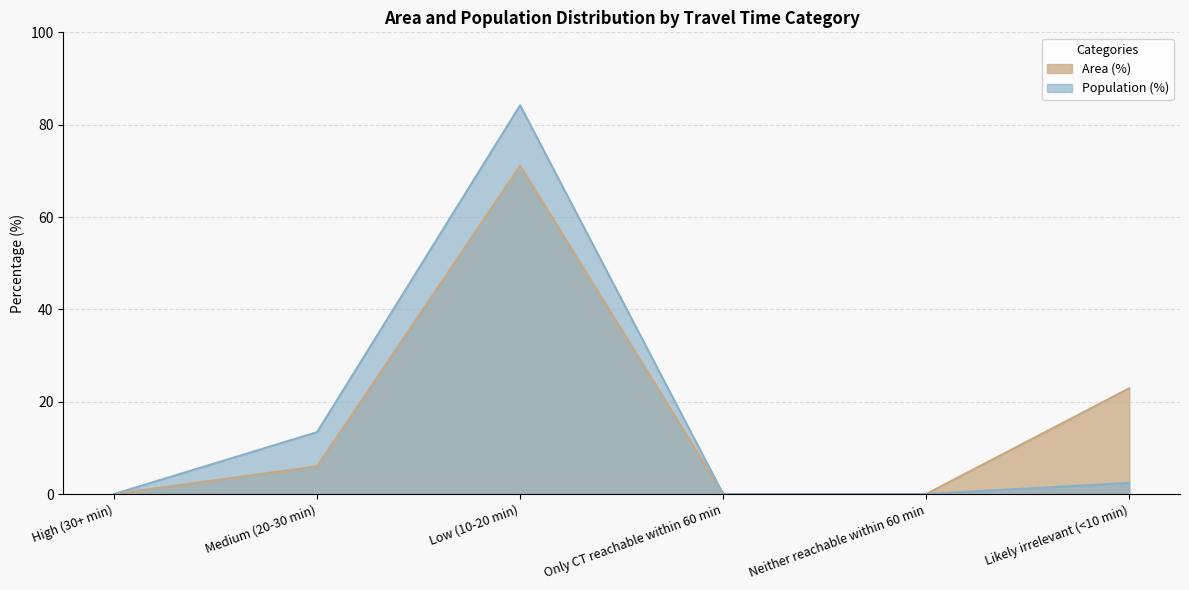

Where is the first local maximum for Area (%)?

Low (10-20 min)